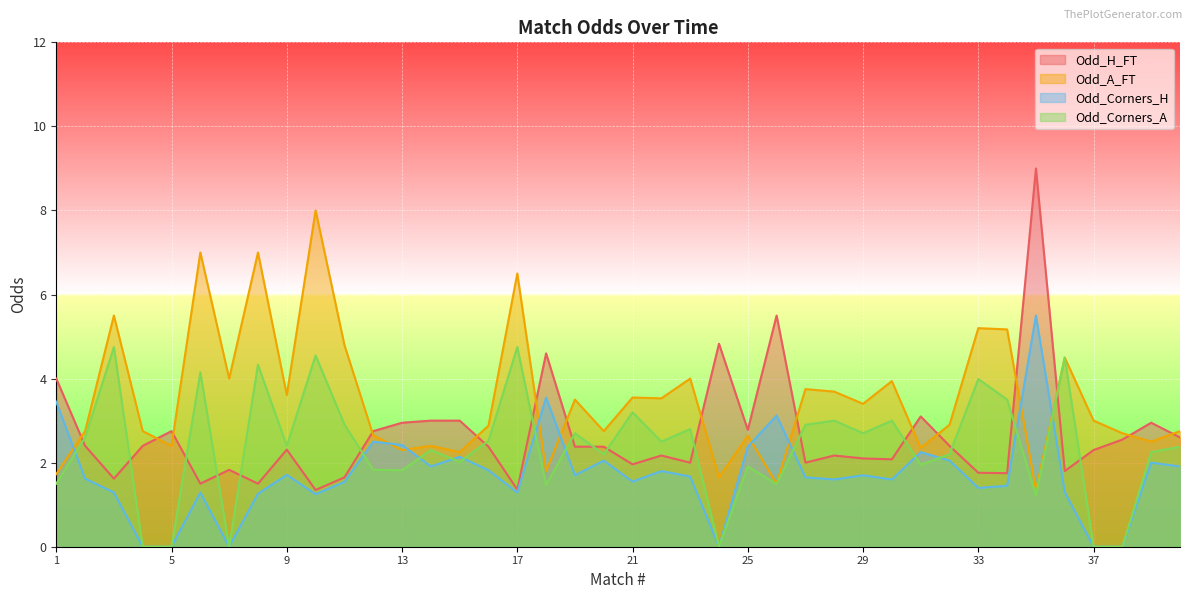

What is the sum of the Odd_H_FT values at 37 and 15?

5.3